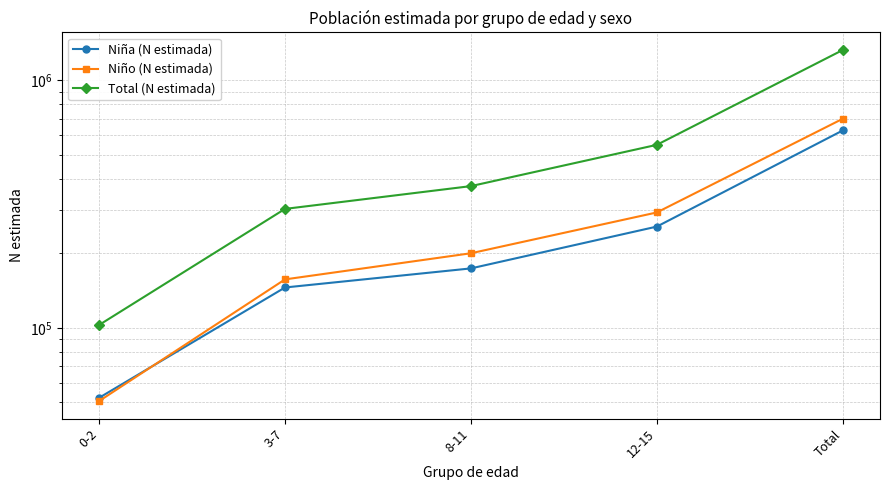

What is the difference between the highest and lowest values at 12-15?

292645